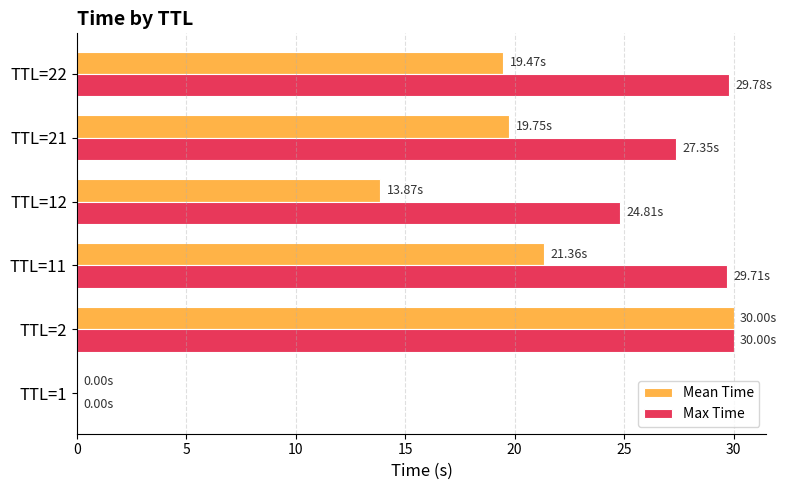

Between TTL=1 and TTL=12, which series saw the biggest shift?

Max Time